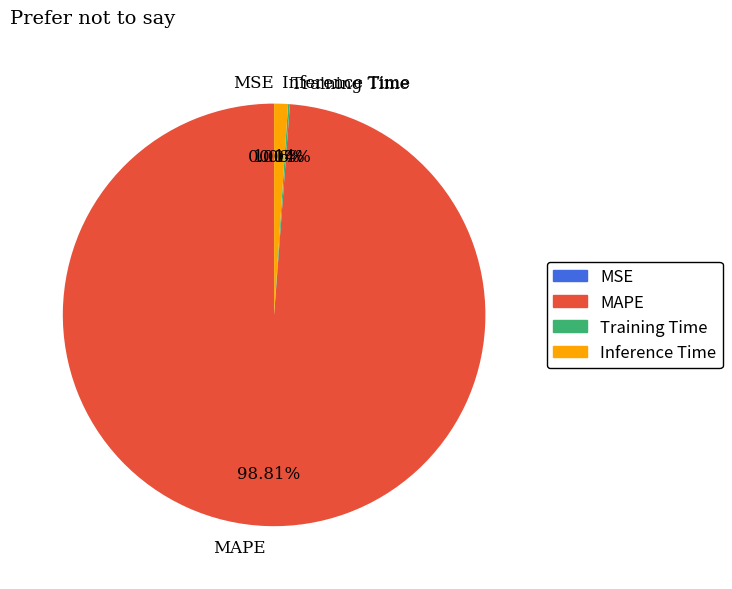

Between MAPE and Inference Time, which is larger?

MAPE